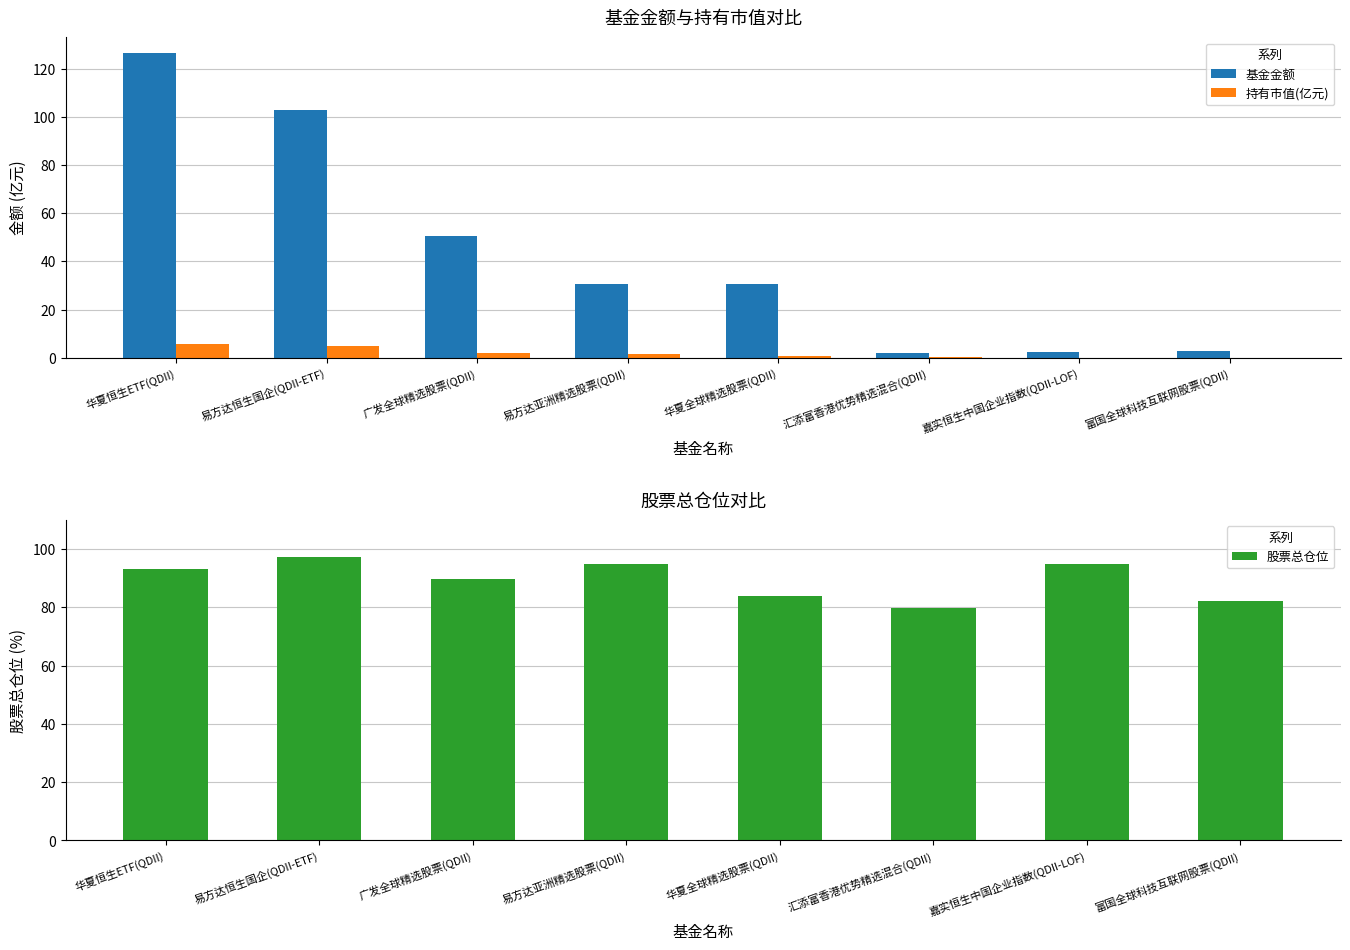

How many values in the 基金金额 series exceed 30?

5